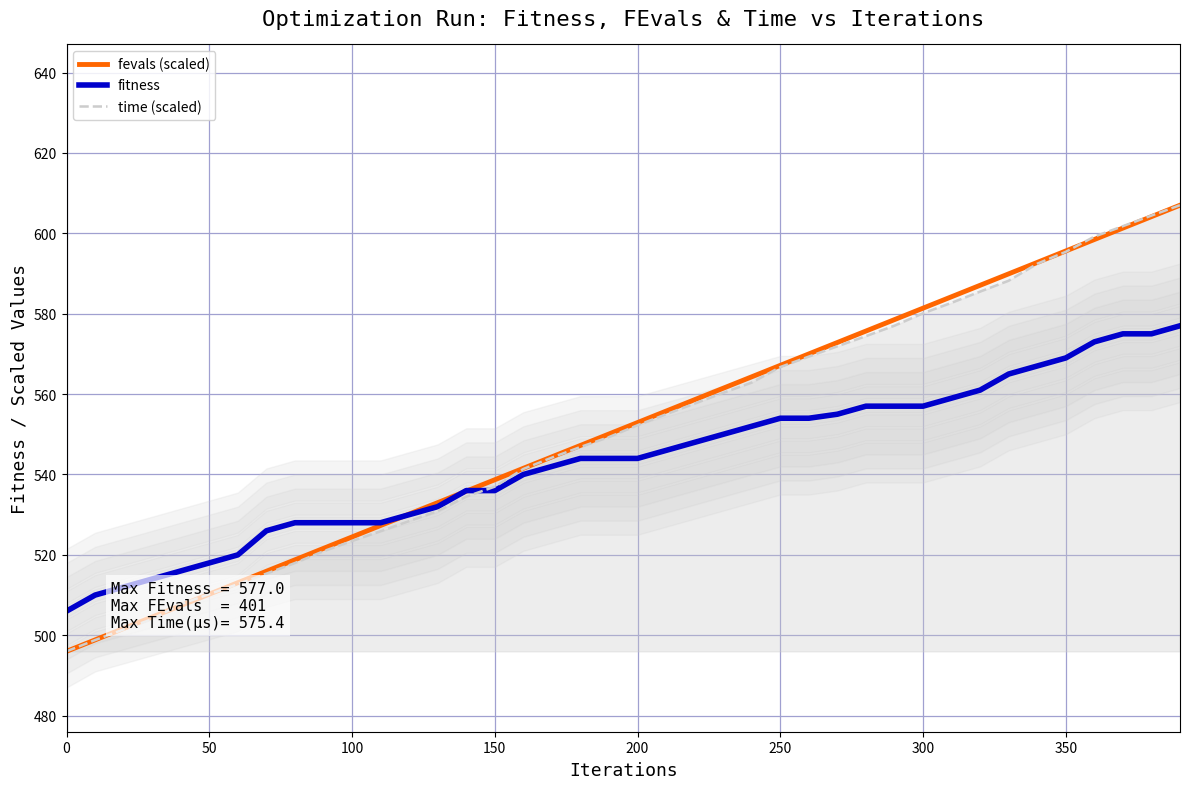

Which series ends up on top after the final intersection of fevals (scaled) and time (scaled)?

time (scaled)